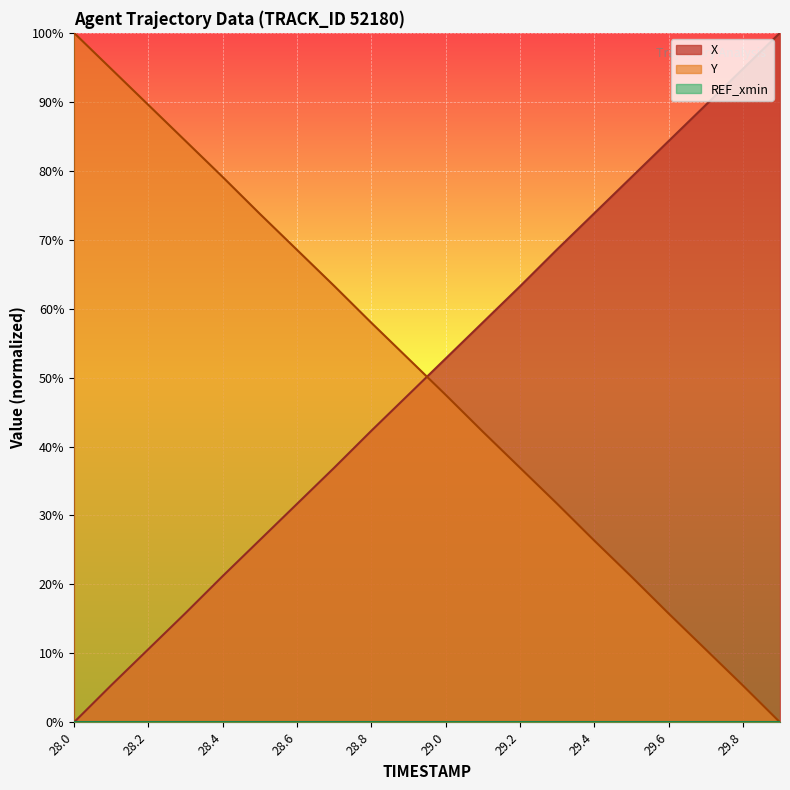

At 29.0, list the series in order from largest to smallest.

X, Y